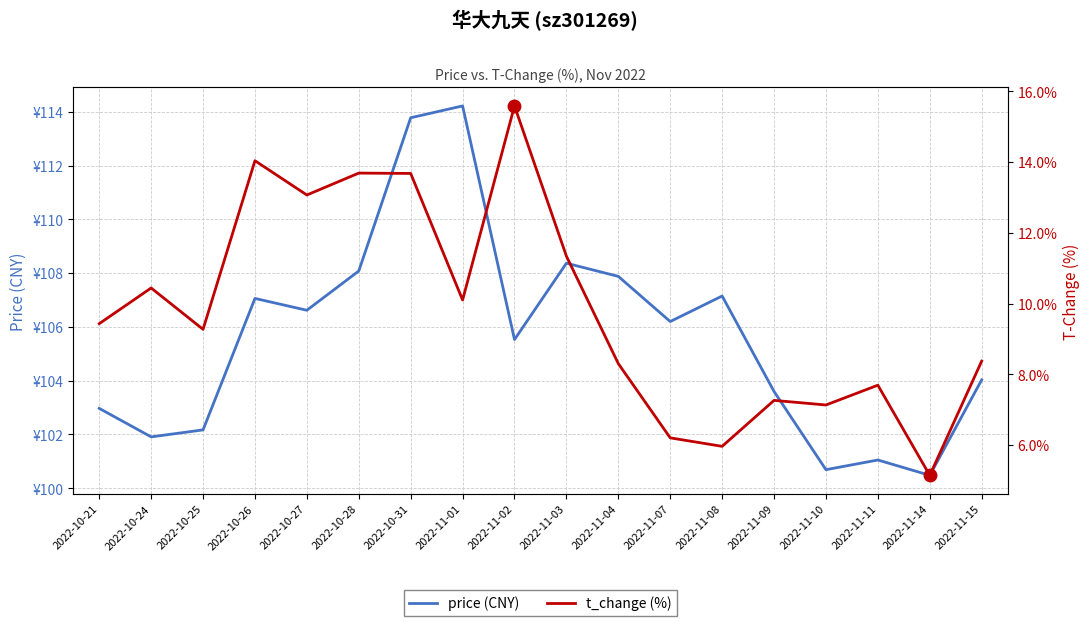

Which series has the largest total across all categories?

price (CNY)